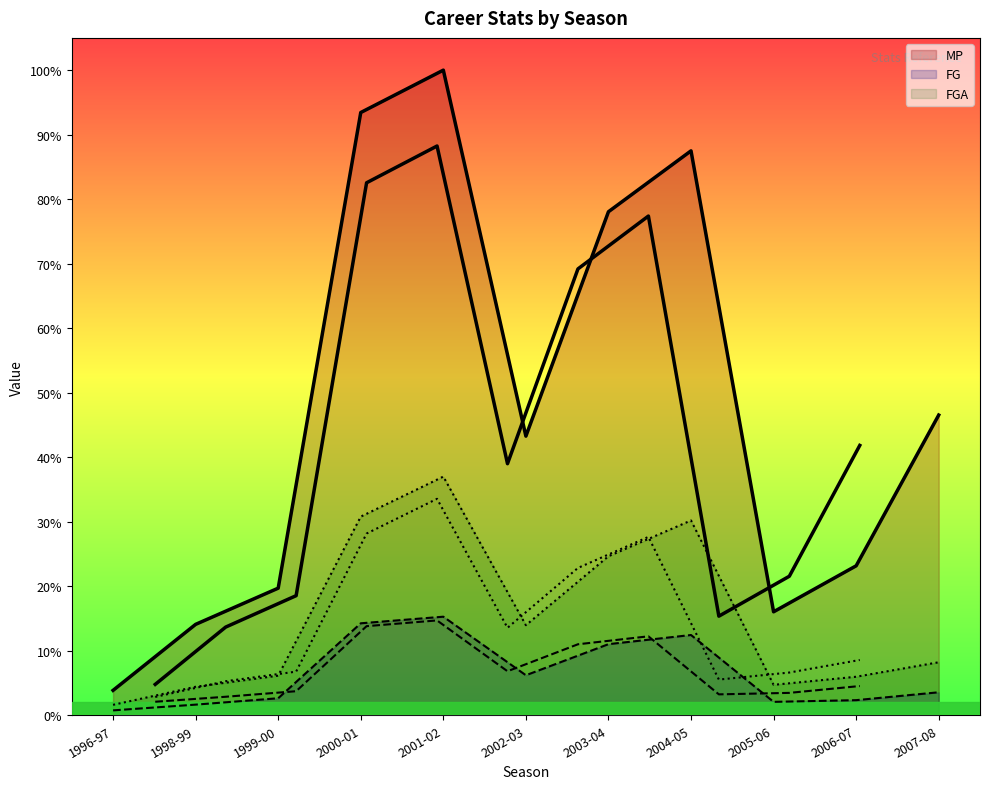

Rank the series by their average value, from highest to lowest.

MP, FGA, FG